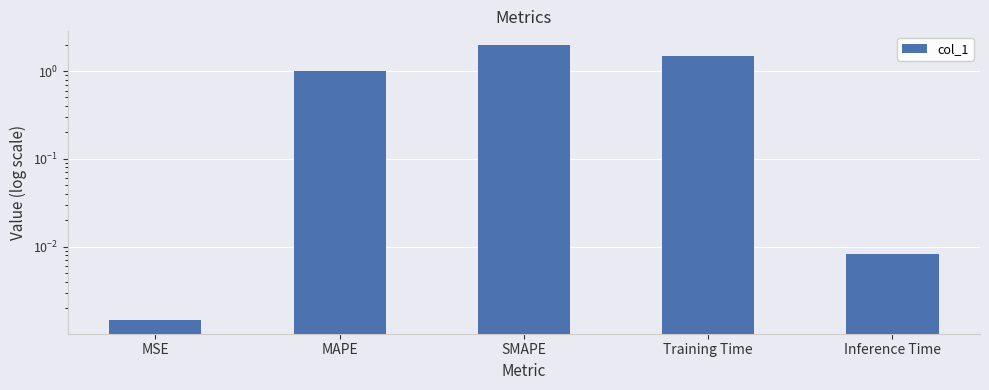

Rank the categories by value from highest to lowest.

SMAPE, Training Time, MAPE, Inference Time, MSE